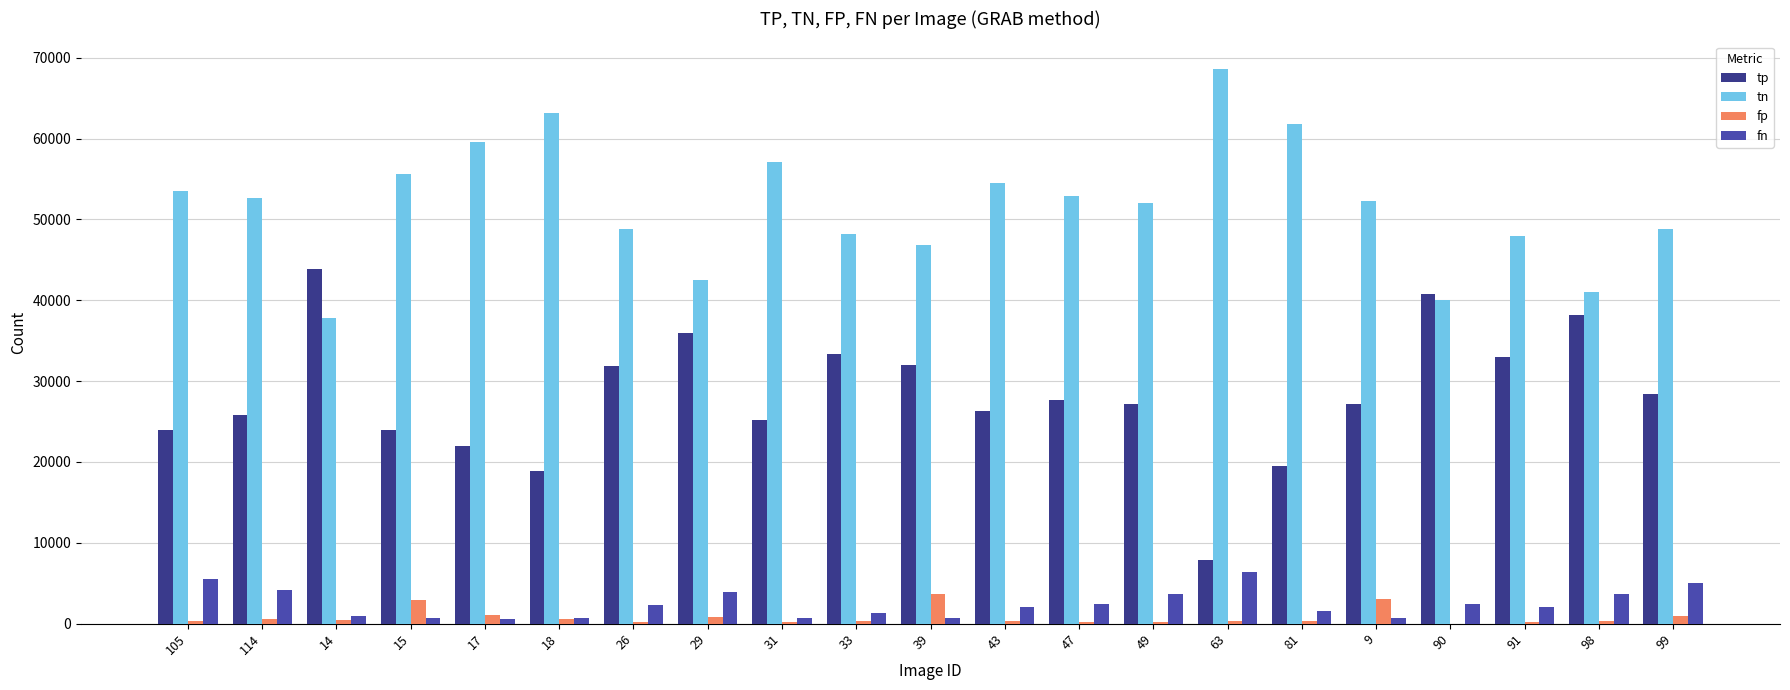

What is the maximum value shown in the chart?

68585